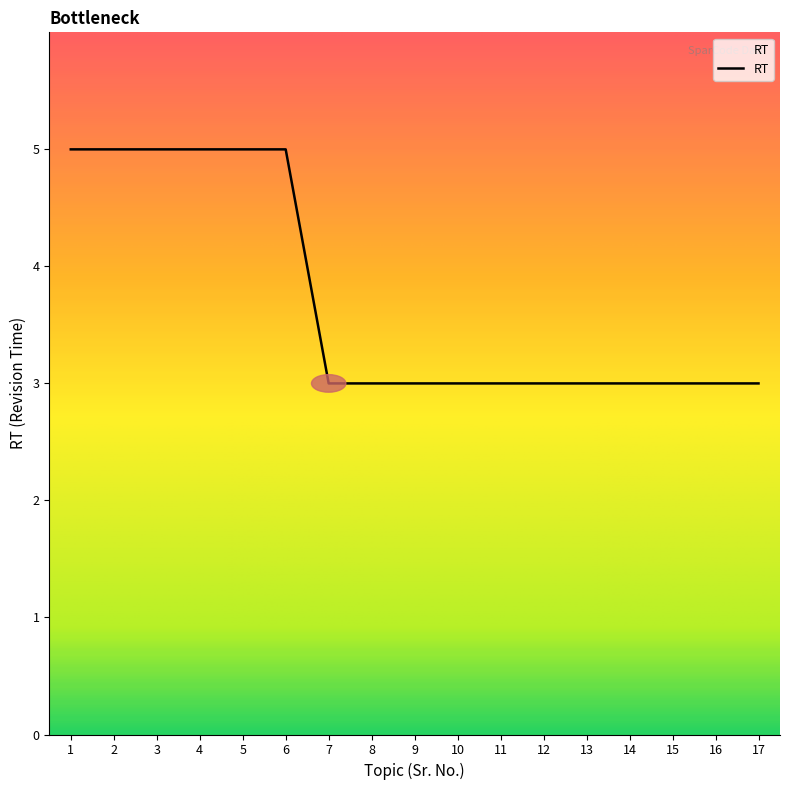

Is it true that the value at 10 is 3?

True